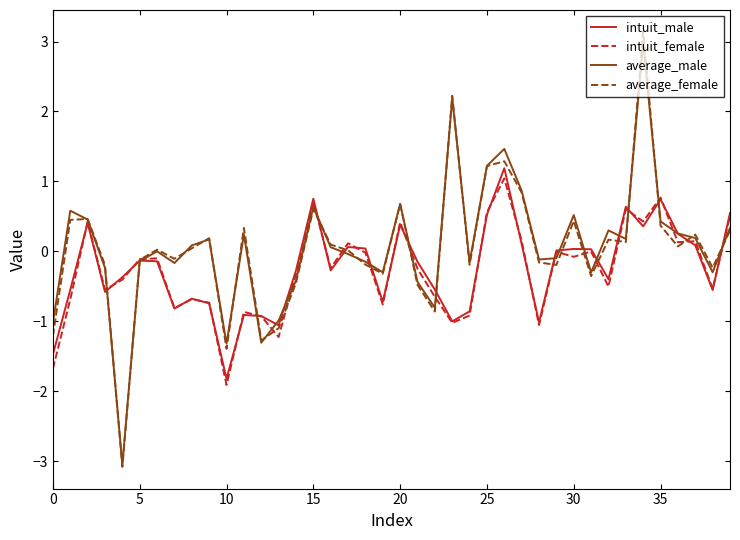

What are all the series names shown in the legend?

intuit_male, intuit_female, average_male, average_female